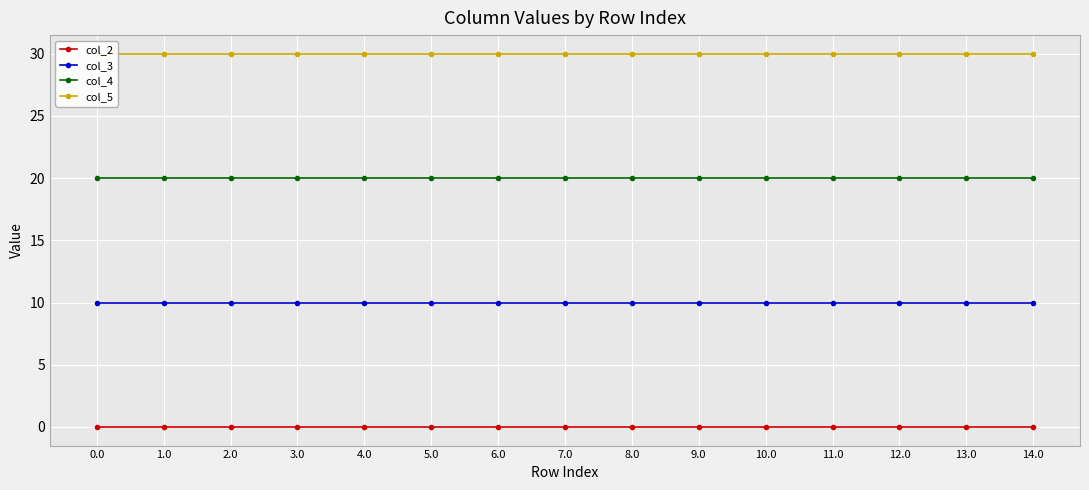

What is the sum of the col_4 values at 0.0 and 9.0?

40